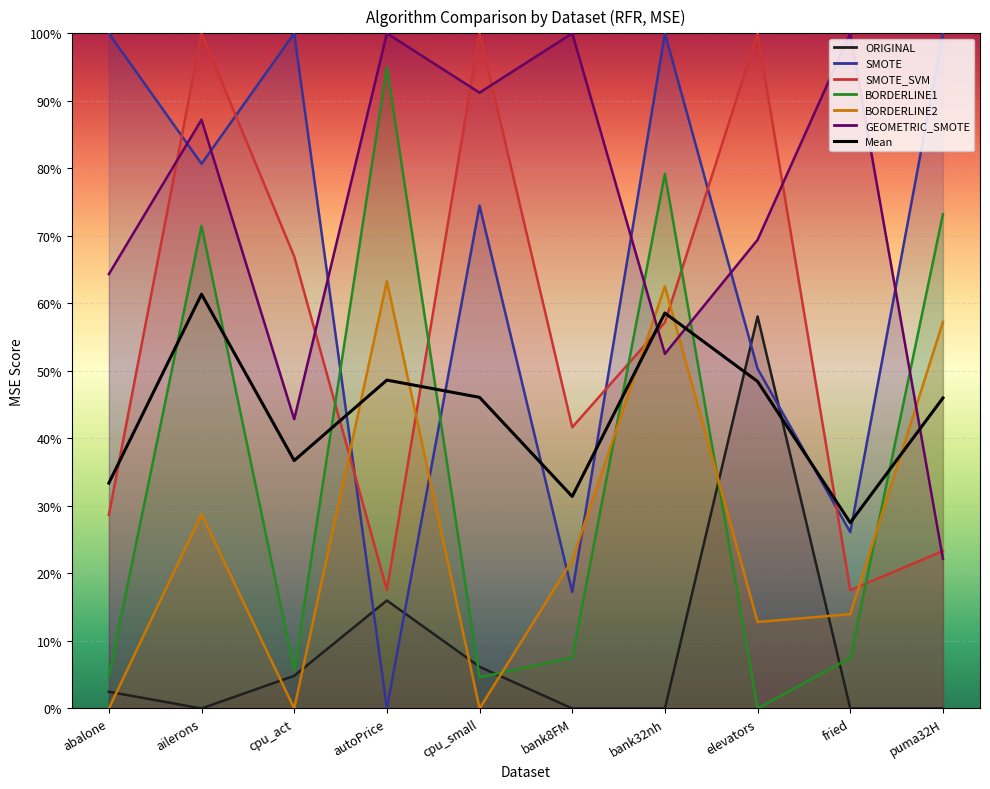

What value does the data have at cpu_act?

0.4